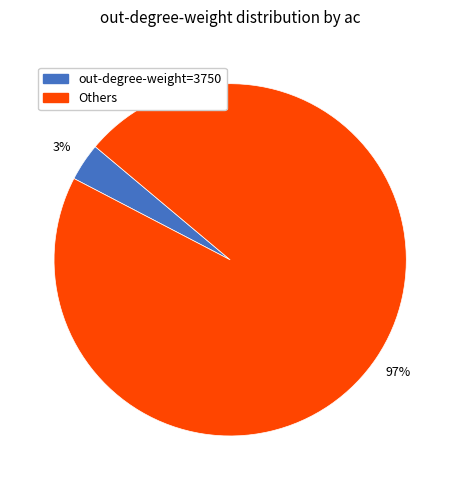

To the nearest percent, what is the average slice percentage?

50%